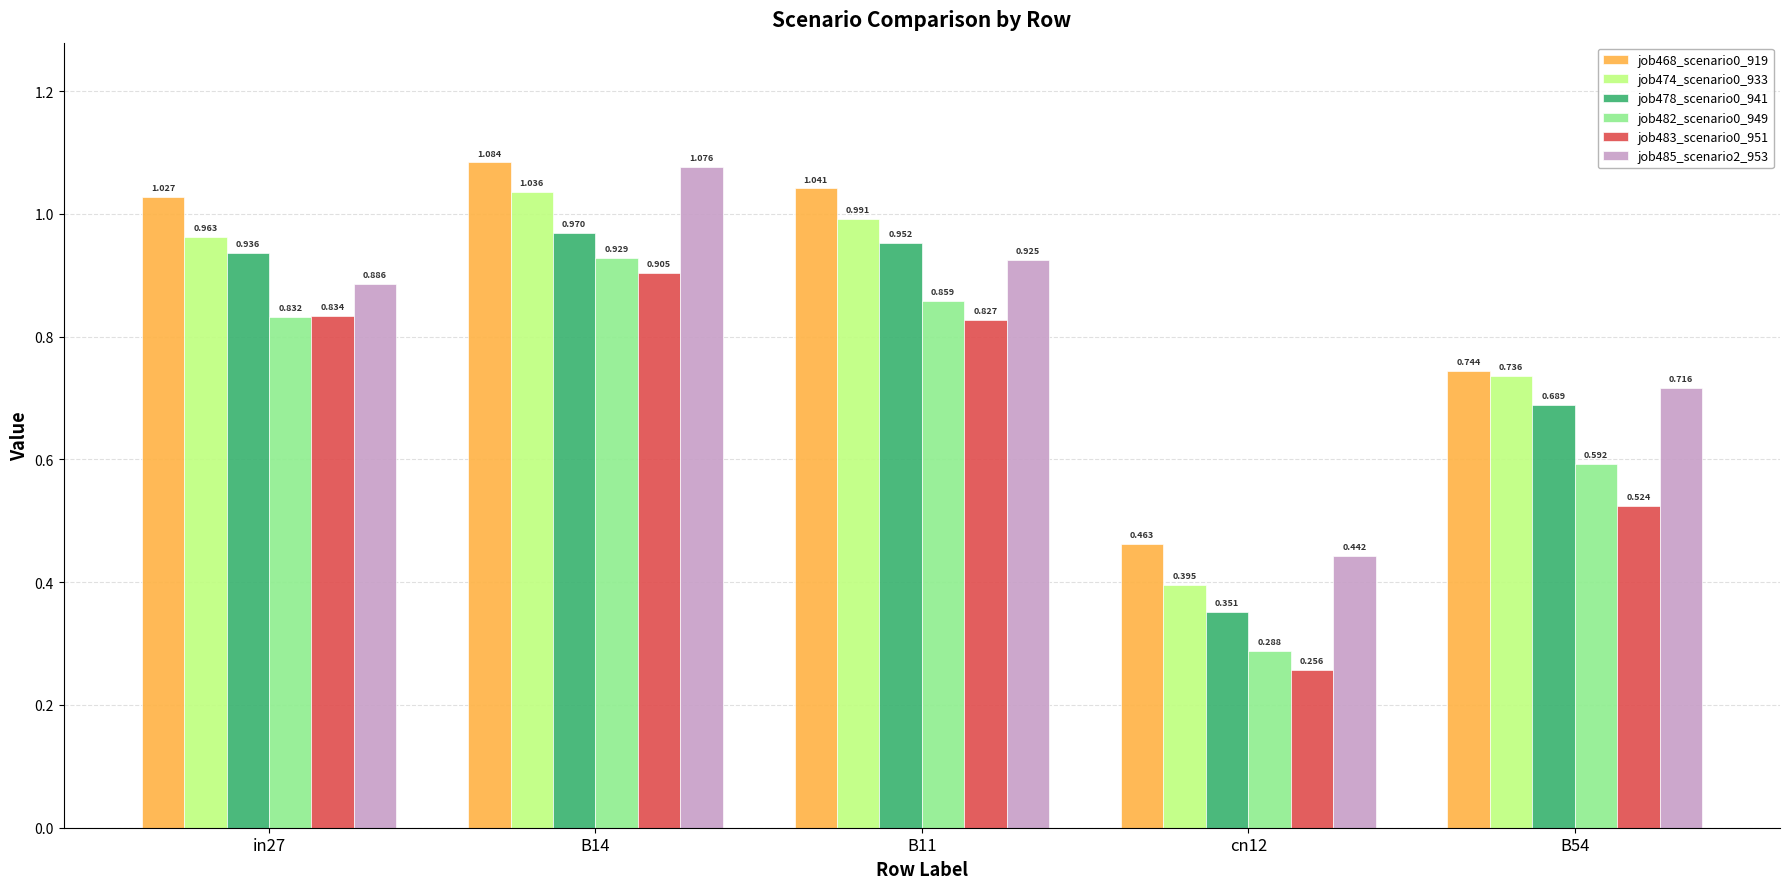

How many bars are there in each group?

6